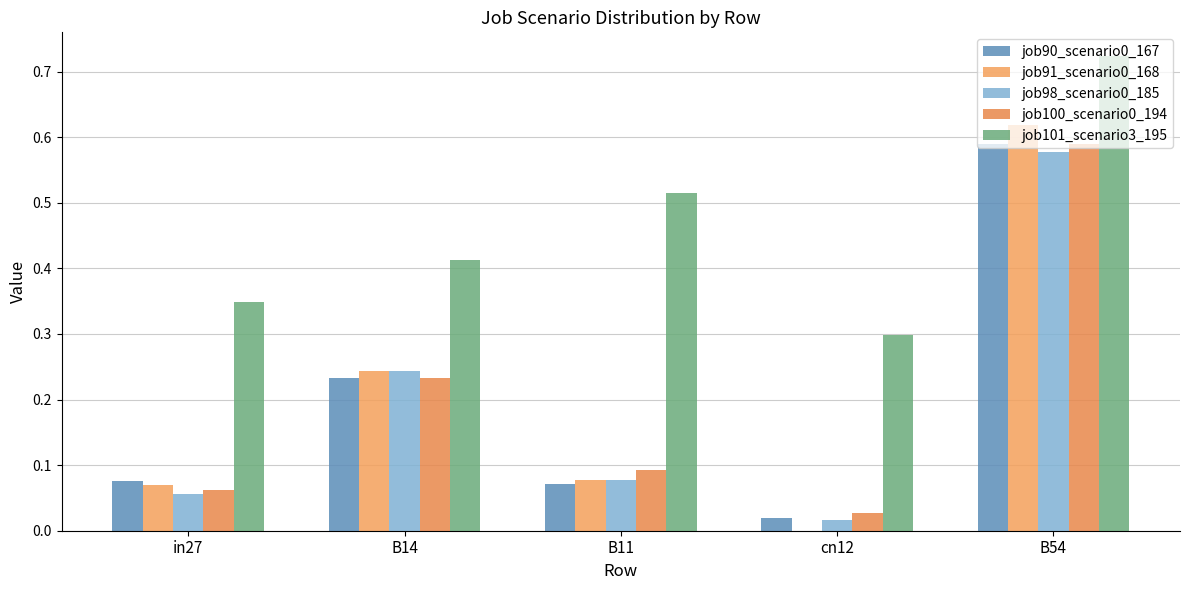

Count the number of data series in this chart.

5